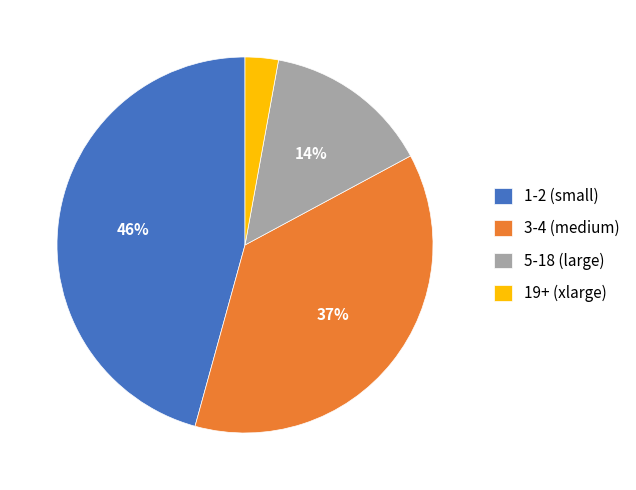

To the nearest percent, what is the difference between the largest and smallest slice percentages?

43%